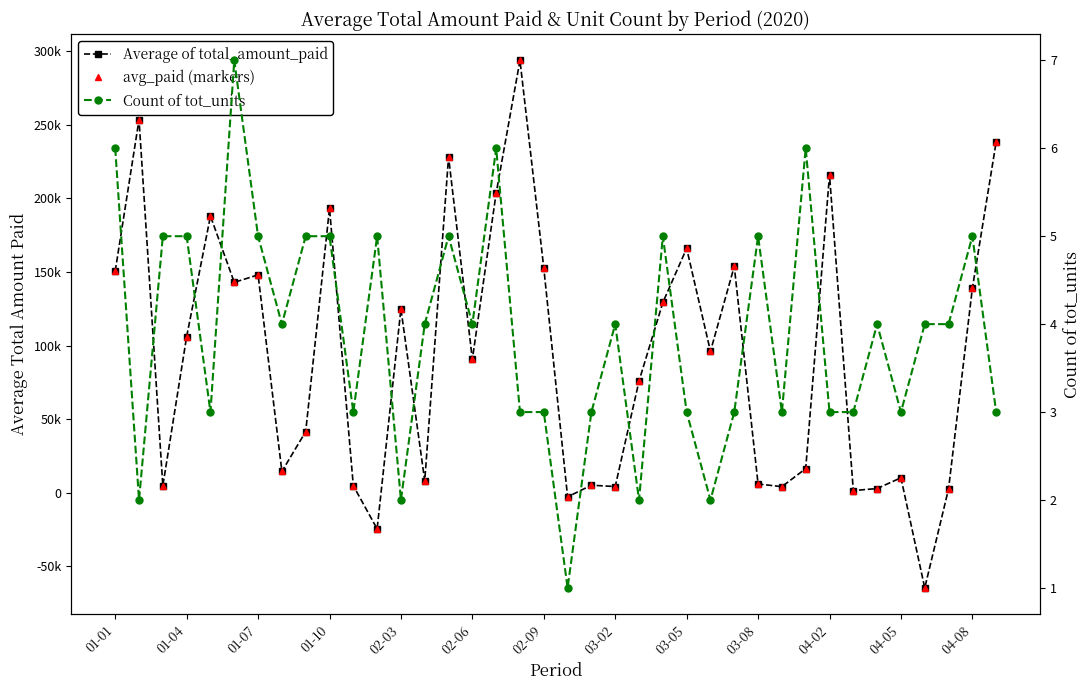

Which series has the largest total across all categories?

Average of total_amount_paid